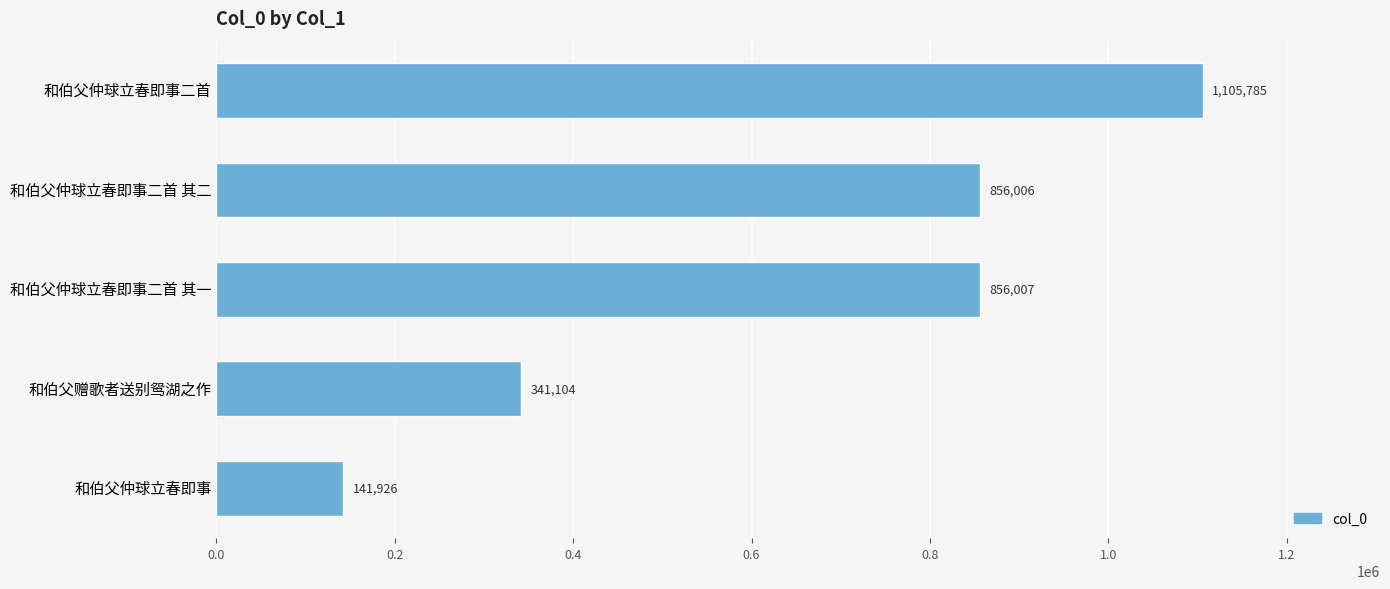

Rank the categories by value from lowest to highest.

和伯父仲球立春即事, 和伯父赠歌者送别鸳湖之作, 和伯父仲球立春即事二首 其二, 和伯父仲球立春即事二首 其一, 和伯父仲球立春即事二首